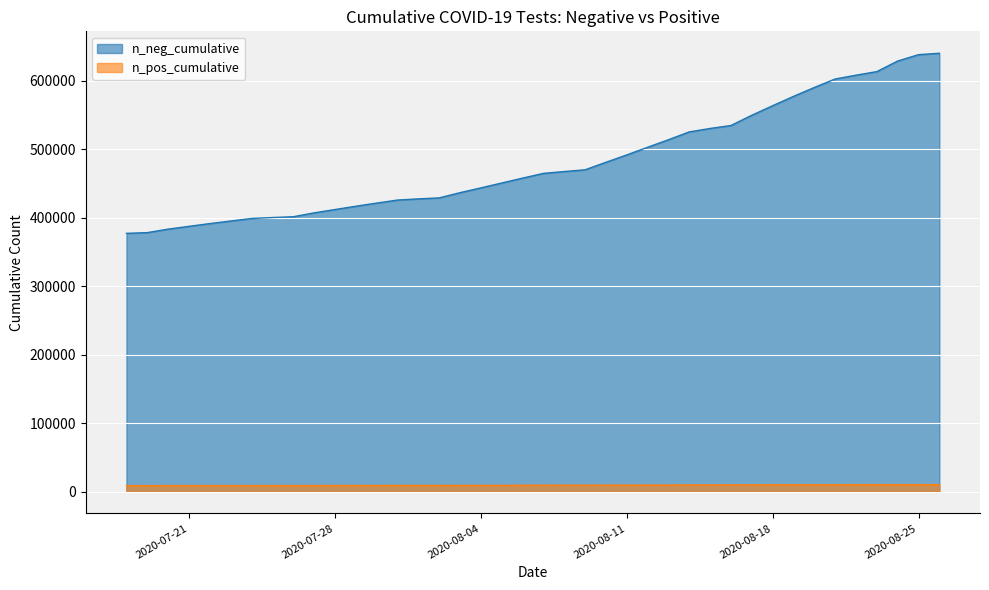

How many distinct data groups are displayed?

2